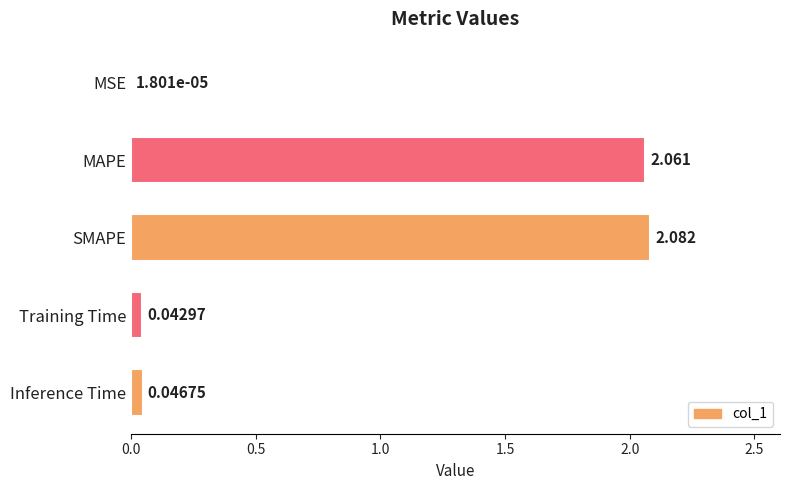

Are the bars horizontal?

Yes